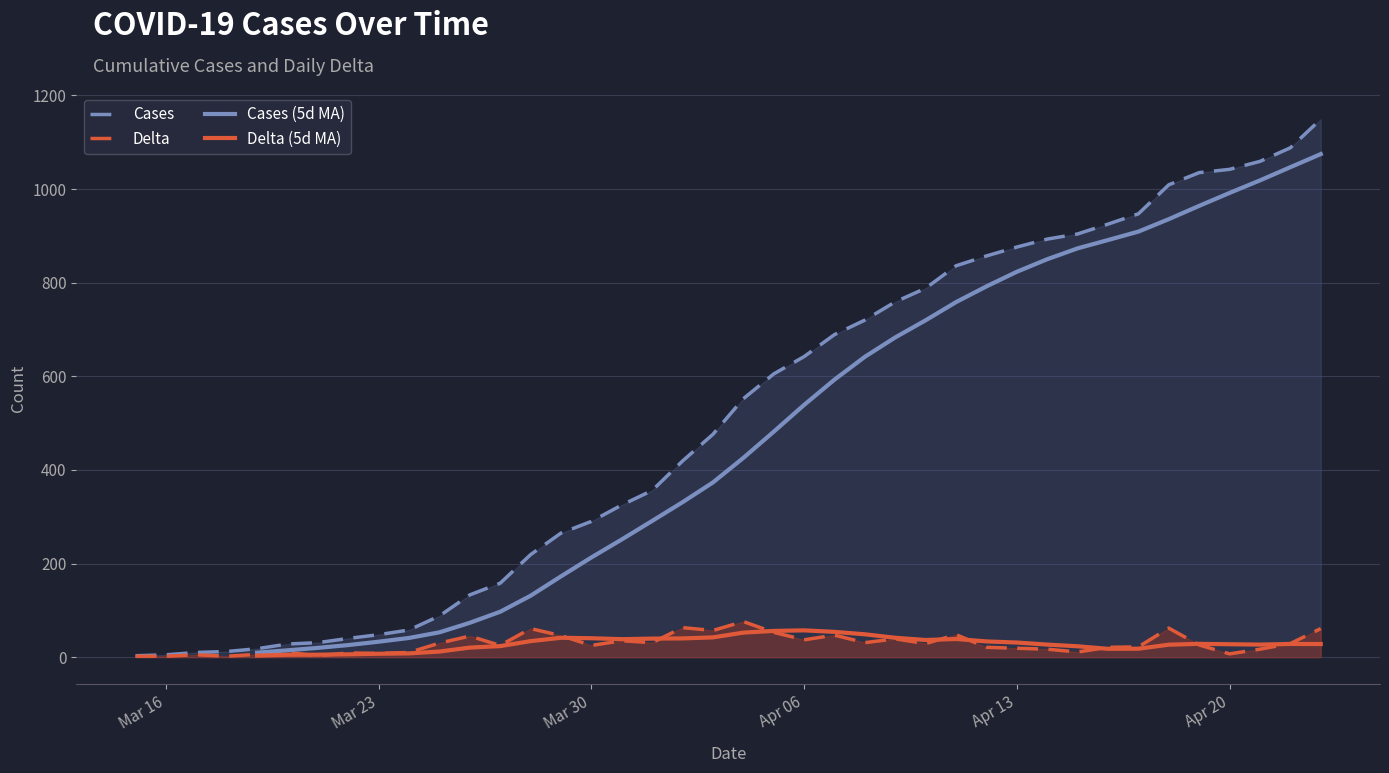

True or false: Delta and Cases intersect in this chart.

False